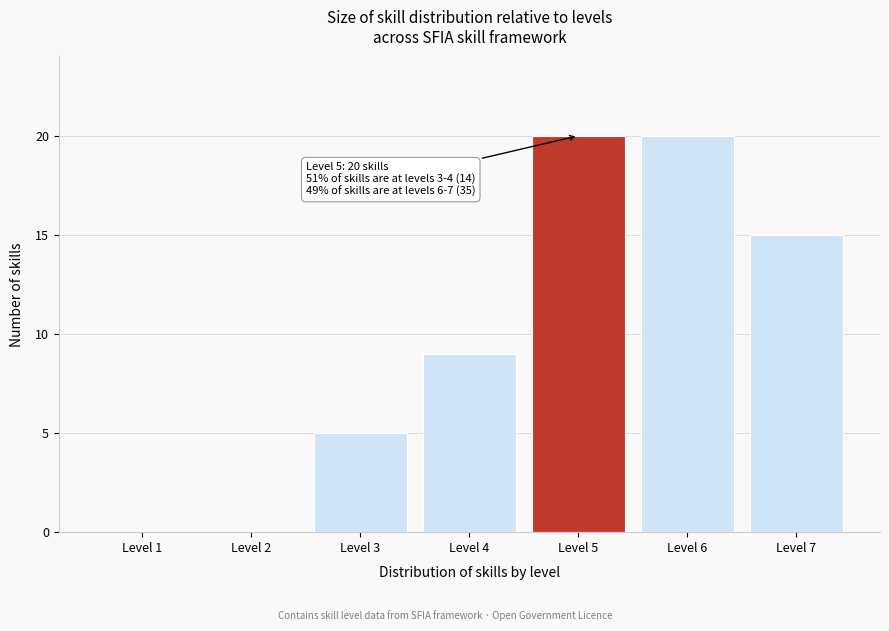

Reading left to right, extract all data points from this chart.

Level 1=0	Level 2=0	Level 3=5	Level 4=9	Level 5=20	Level 6=20	Level 7=15